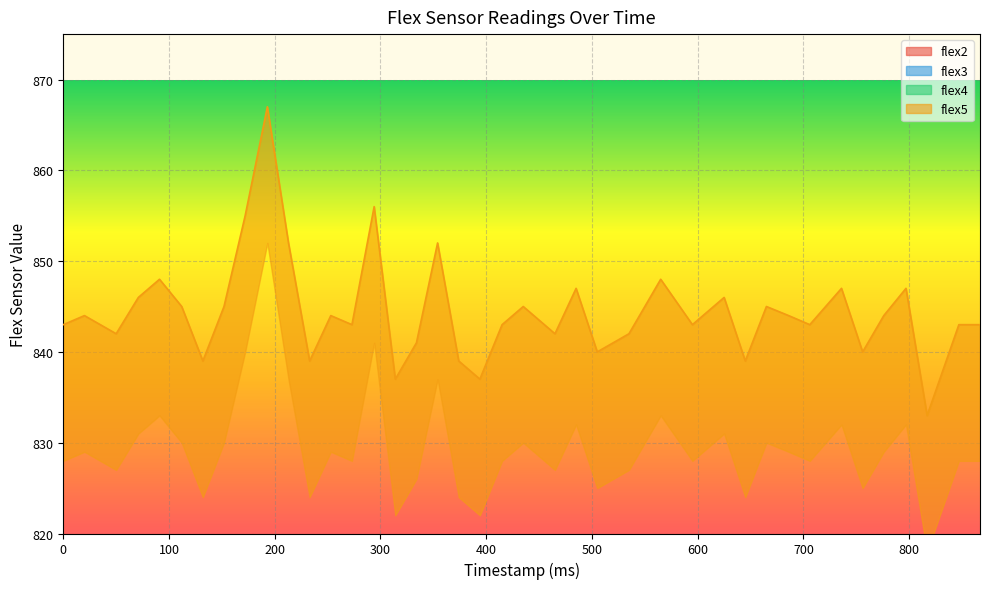

True or false: flex5 and flex3 cross at least once.

False